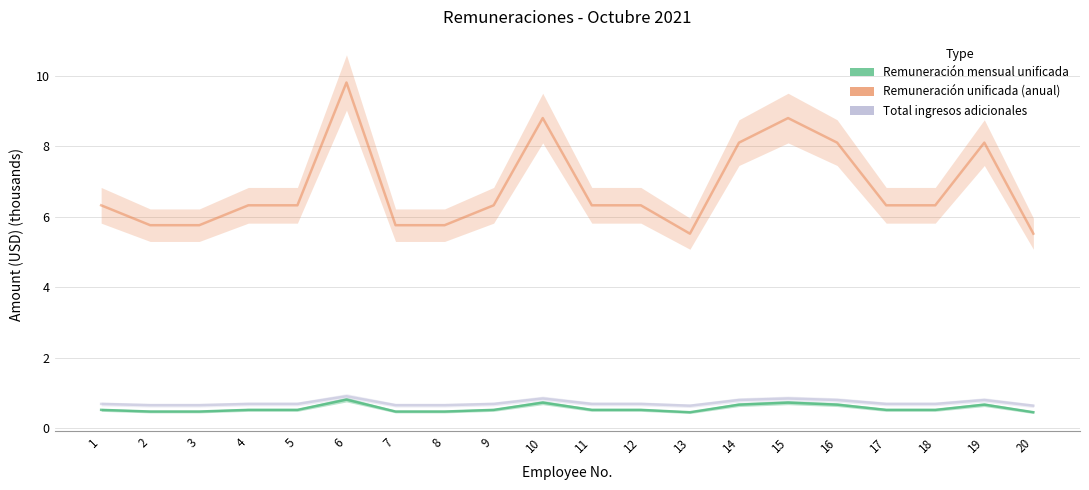

True or false: Total ingresos adicionales and Remuneración mensual unificada intersect in this chart.

False